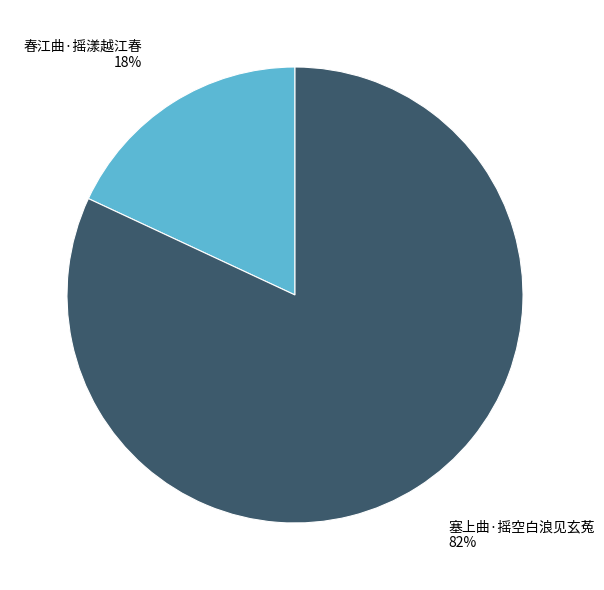

Is the sum of 春江曲·摇漾越江春 and 塞上曲·摇空白浪见玄菟 greater than half?

Yes